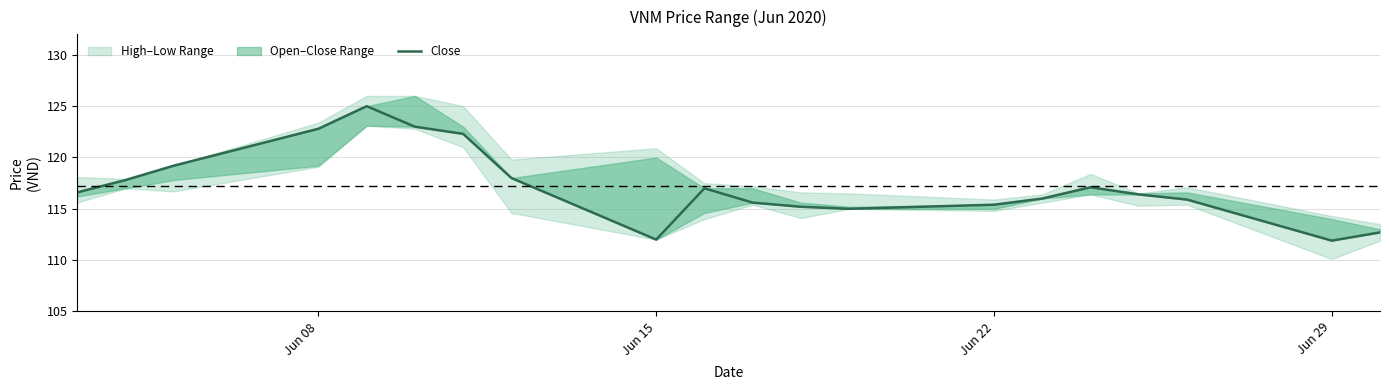

Is it true that the value at 15 is 29.9?

False